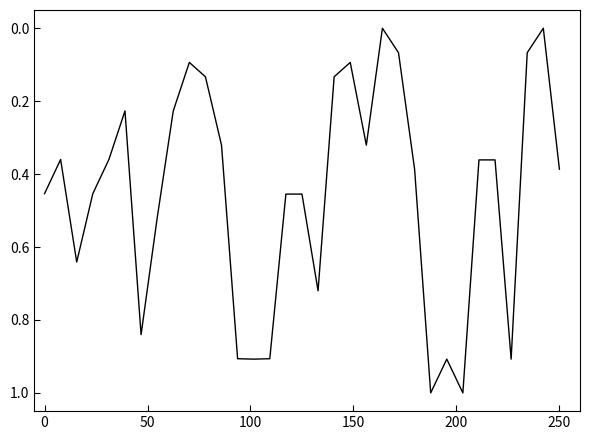

What is the maximum value shown in the chart?

1.0